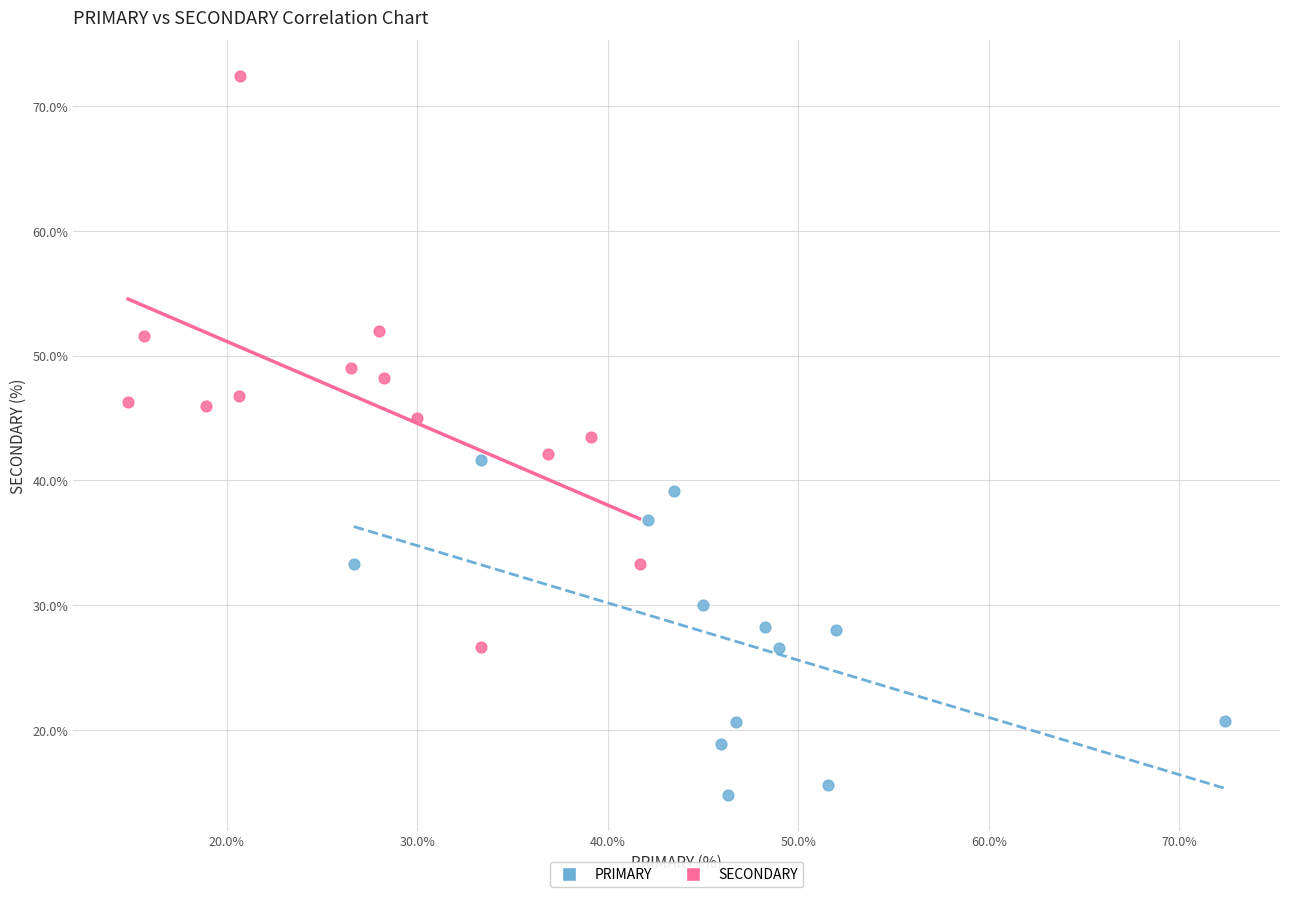

Which series has the widest spread of Y values?

SECONDARY